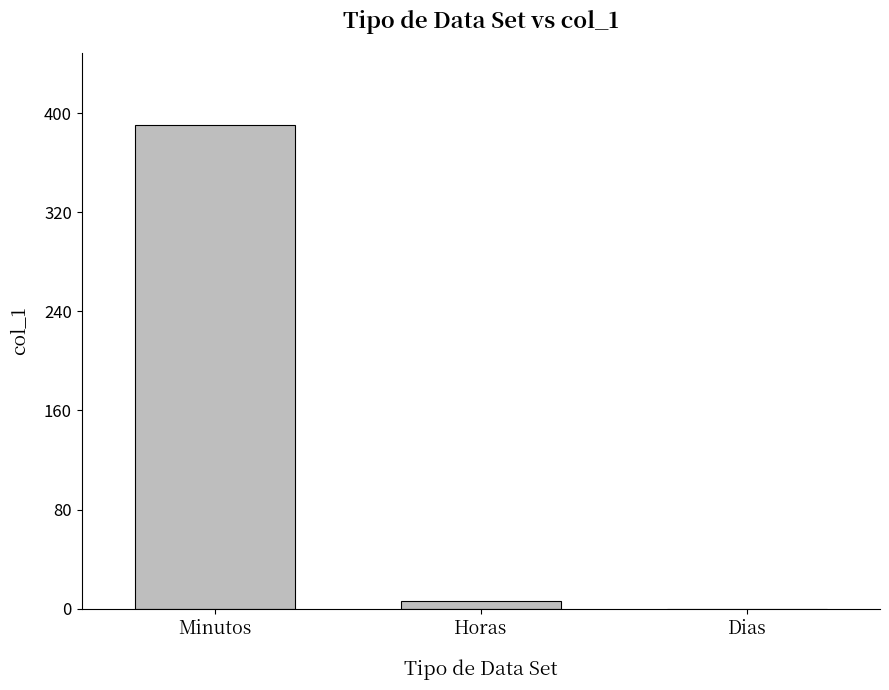

The value at Minutos is 266.7. True or false?

False